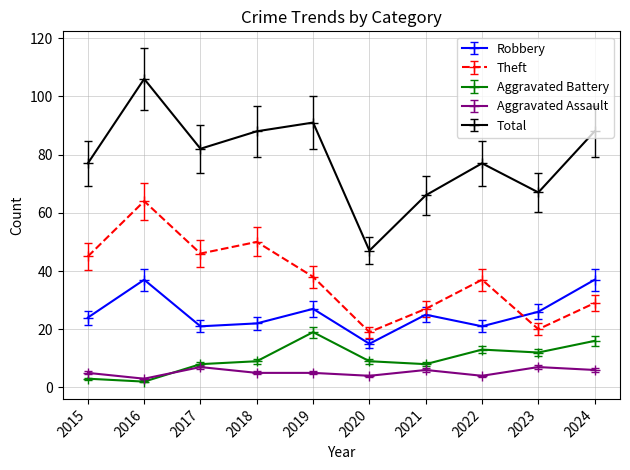

Where is the first local maximum for Theft?

2016